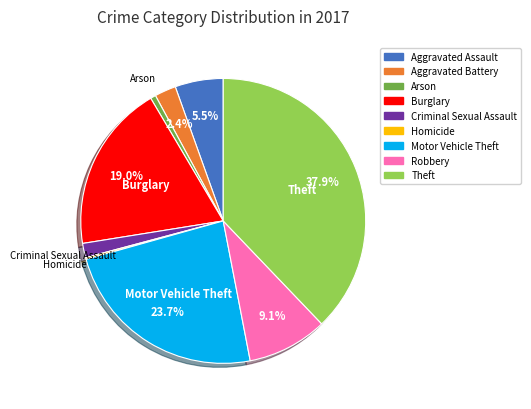

Is there a majority slice in this chart?

No